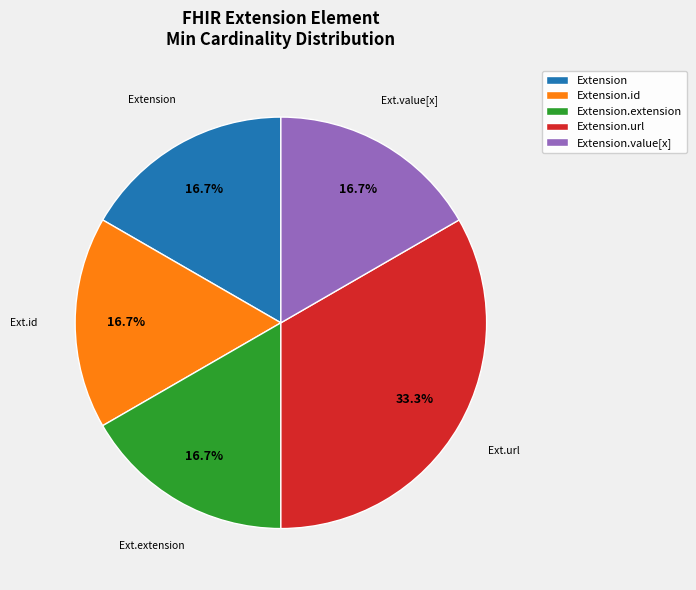

How many slices are in this pie chart?

5